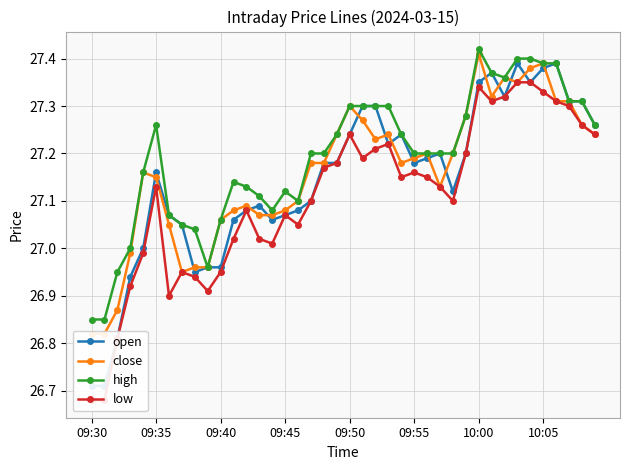

Rank the series by their maximum value, from highest to lowest.

high, close, open, low